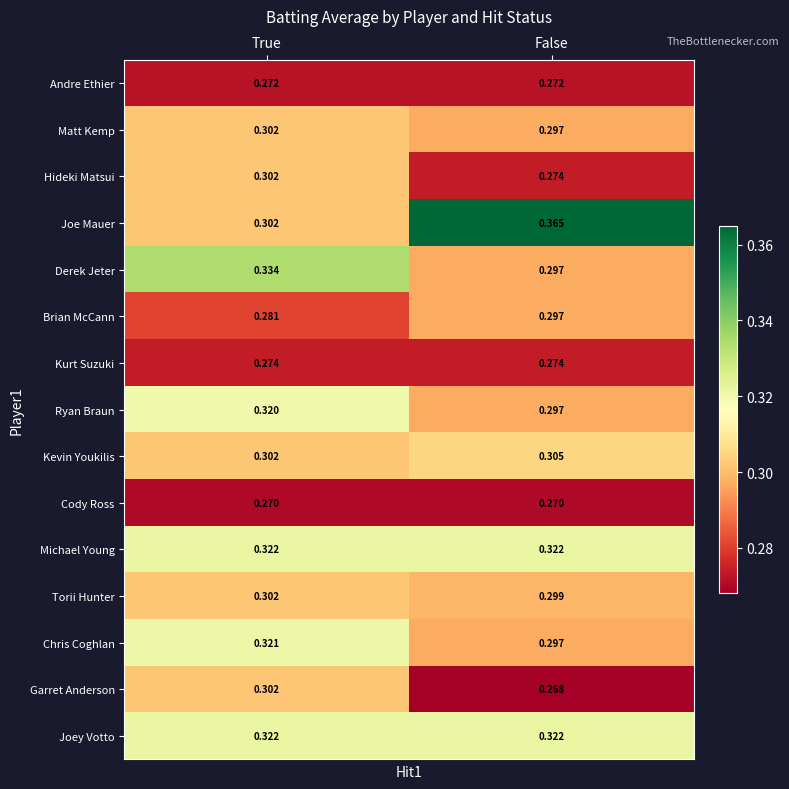

Where is Ryan Braun nearest to the value 0?

False